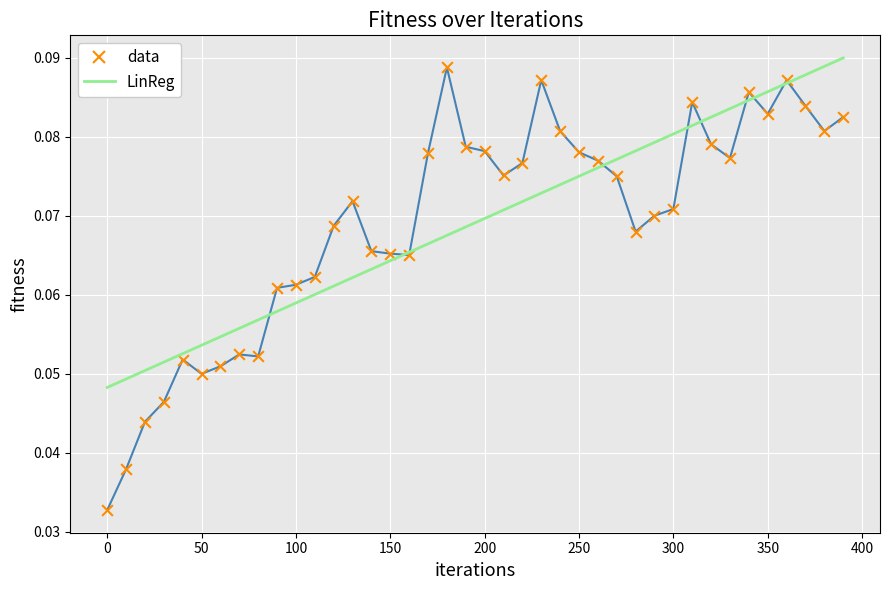

Which series has the widest spread of values?

data